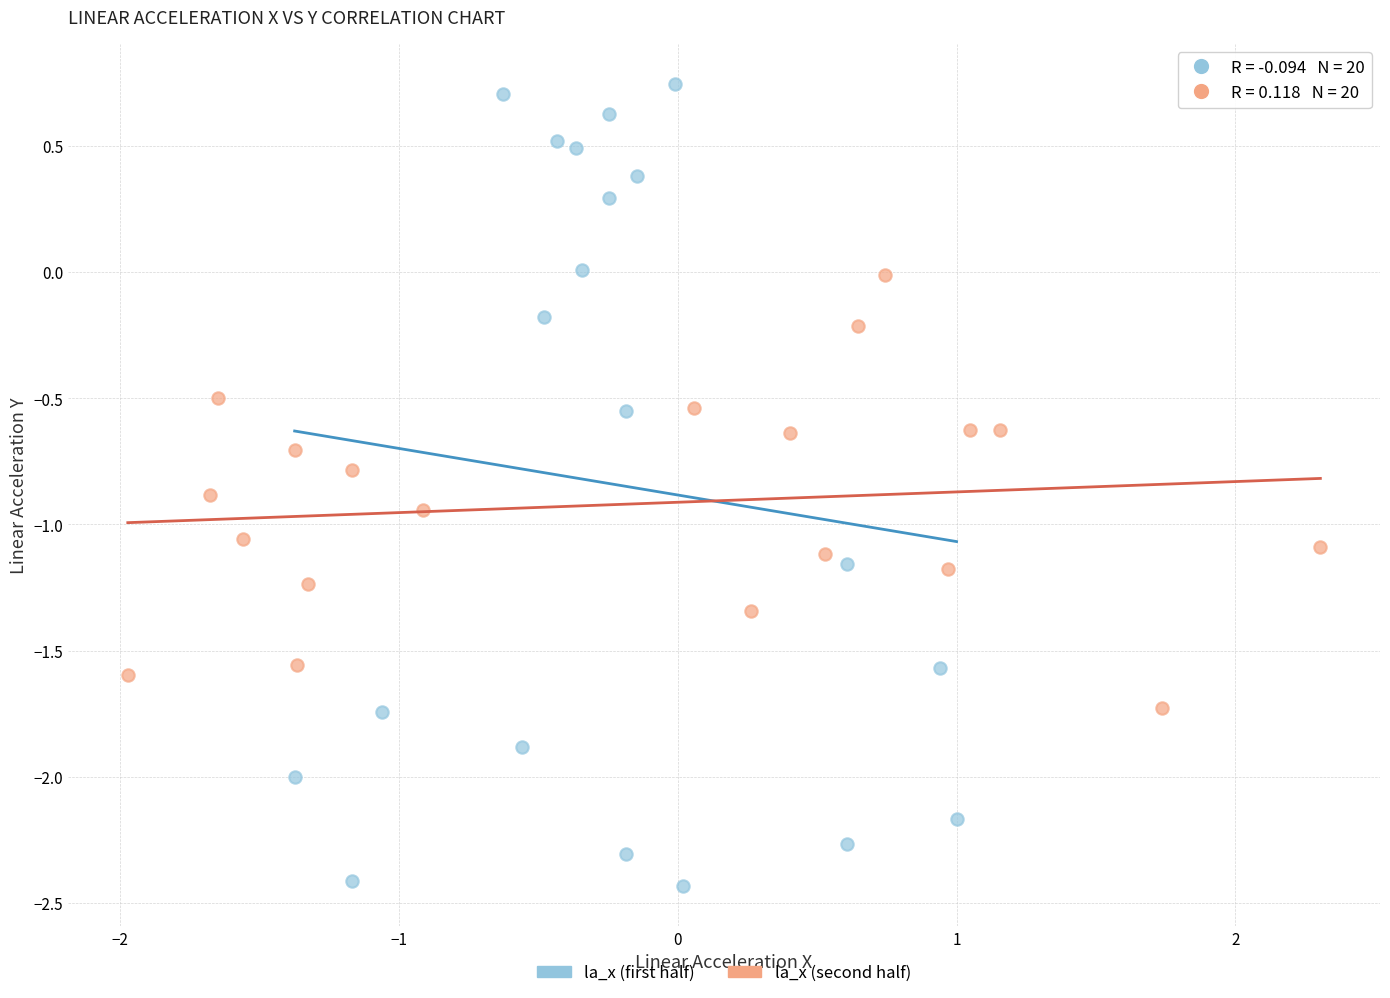

Which series contains the lowest Y value?

la_x (first half)